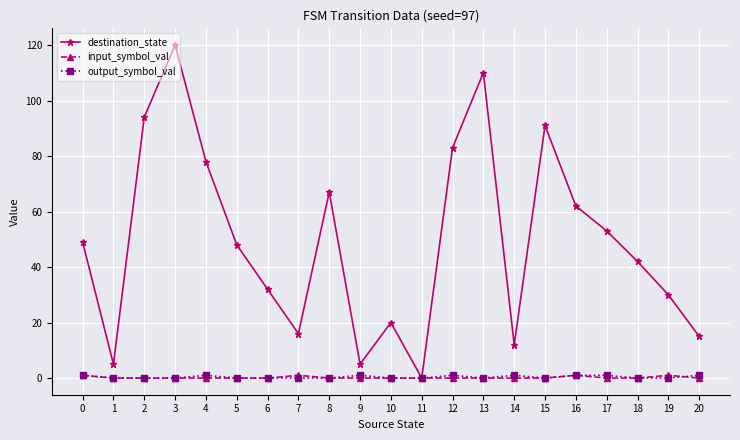

The output_symbol_val series shows 0 at 6. True or false?

True